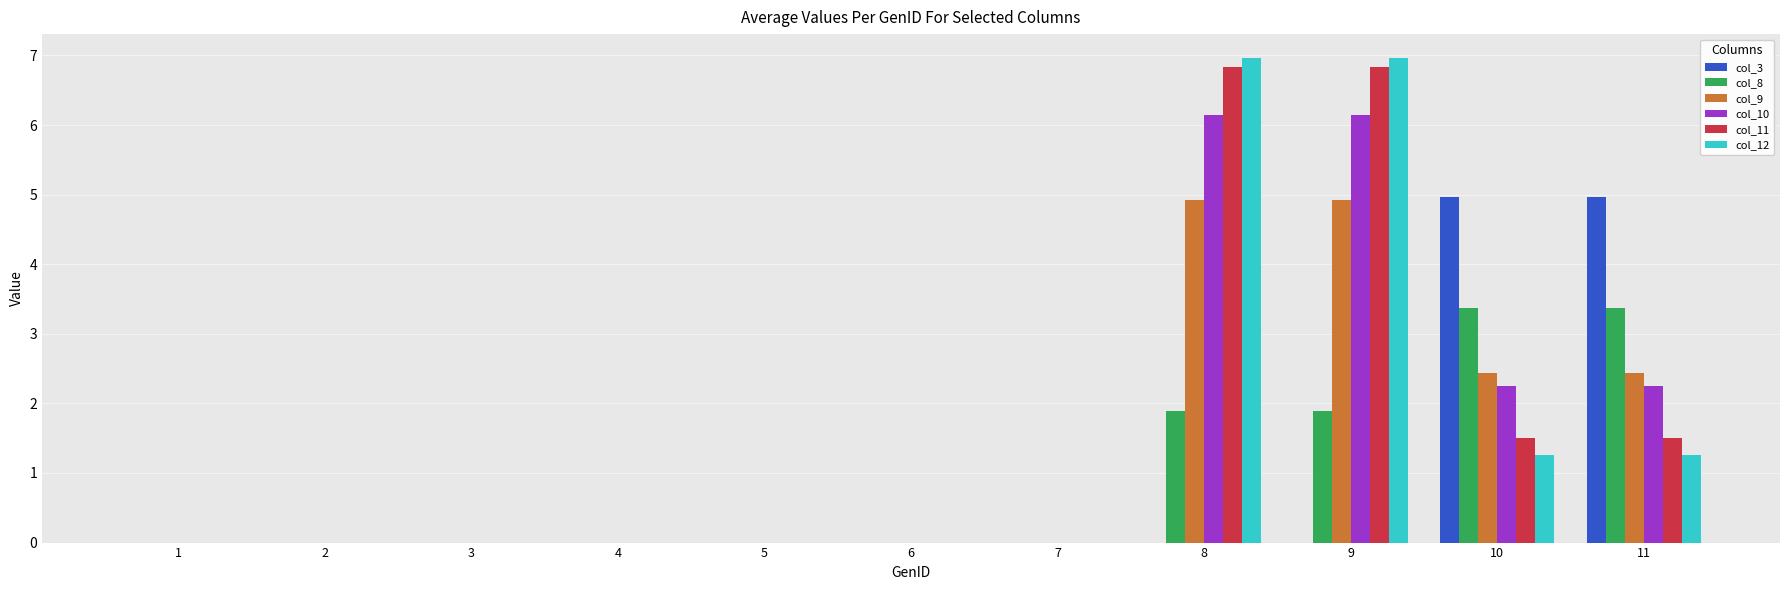

What is the sum of all col_10 values?

16.8